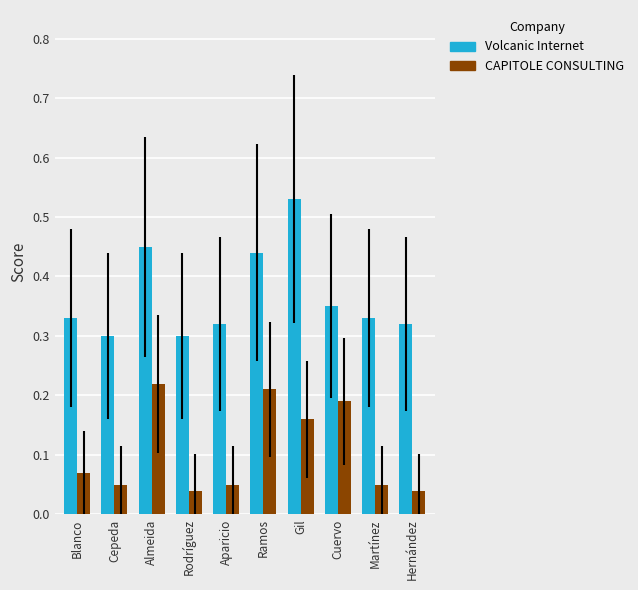

What is the label of the 2nd bar from the right?

Martínez